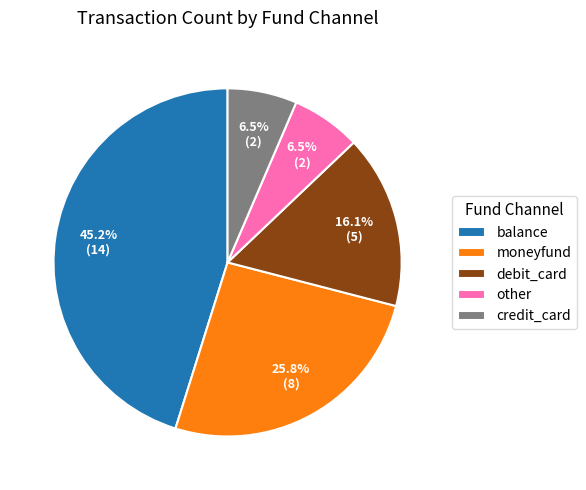

Do moneyfund and other together represent more than half of the pie?

No